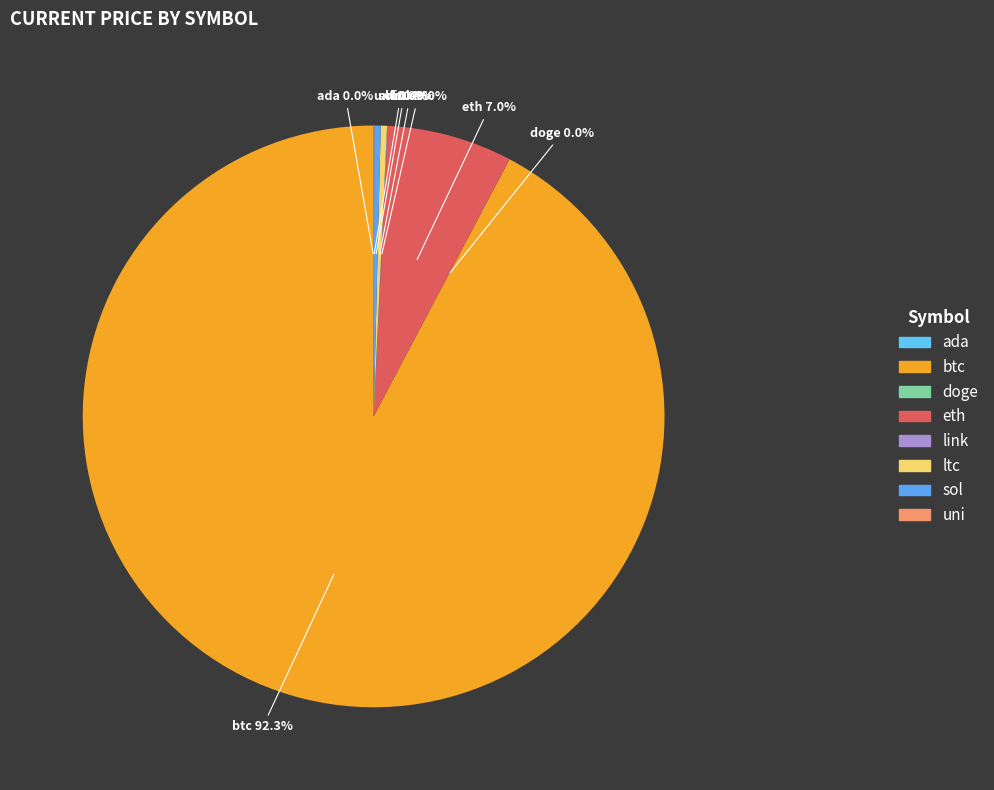

Combined, what portion of the pie is ltc and btc?

92.6%